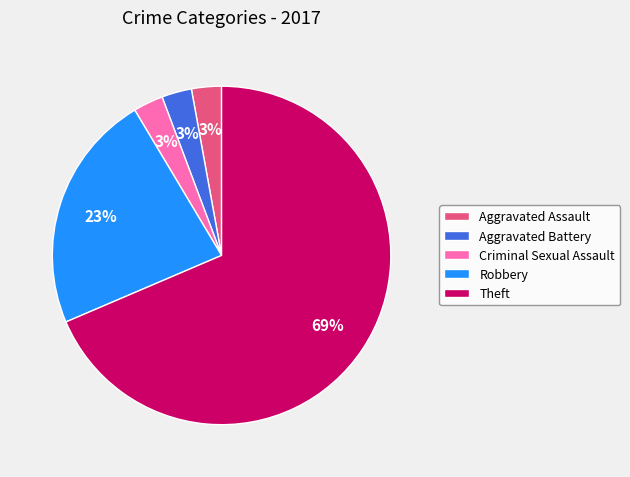

Which category has the biggest portion of the pie?

Theft